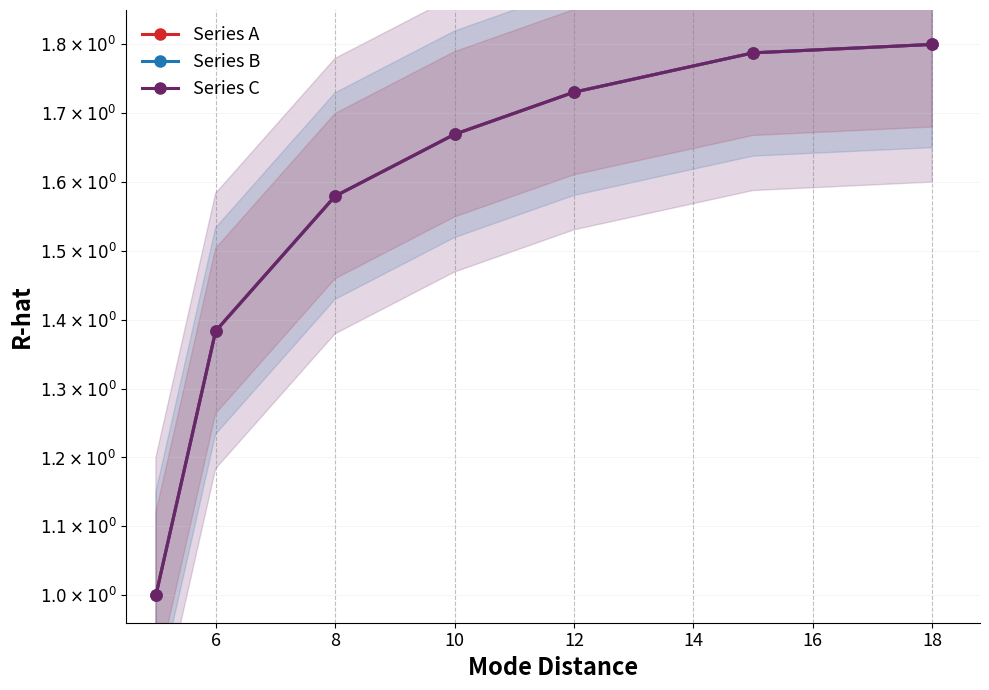

What is the minimum value for Series C?

1.0